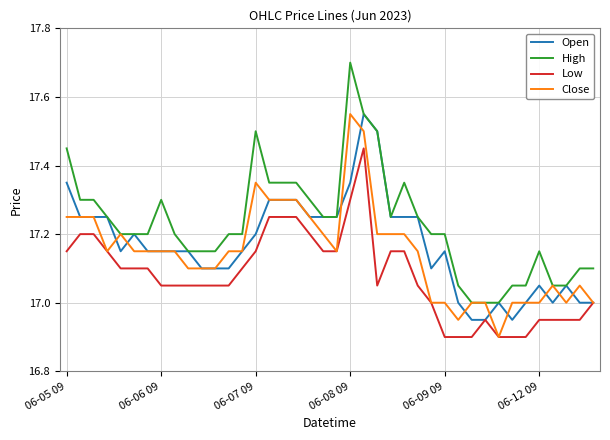

Which series has the widest spread of values?

High